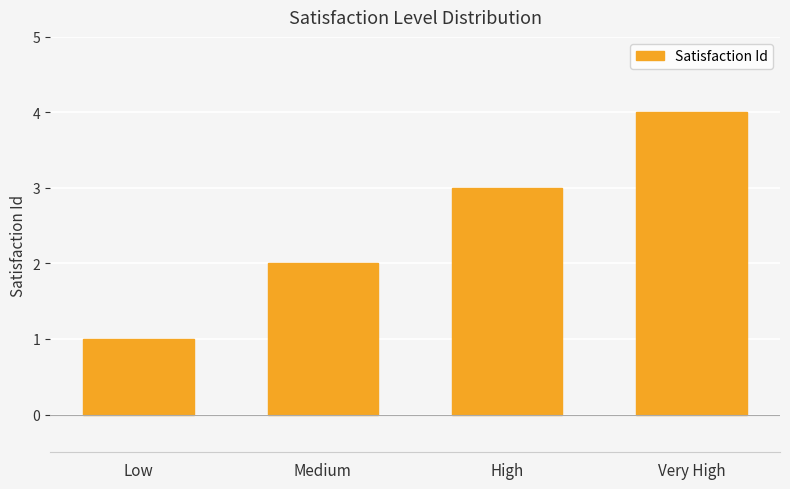

Reading left to right, what are all the values shown in this chart?

1	2	3	4